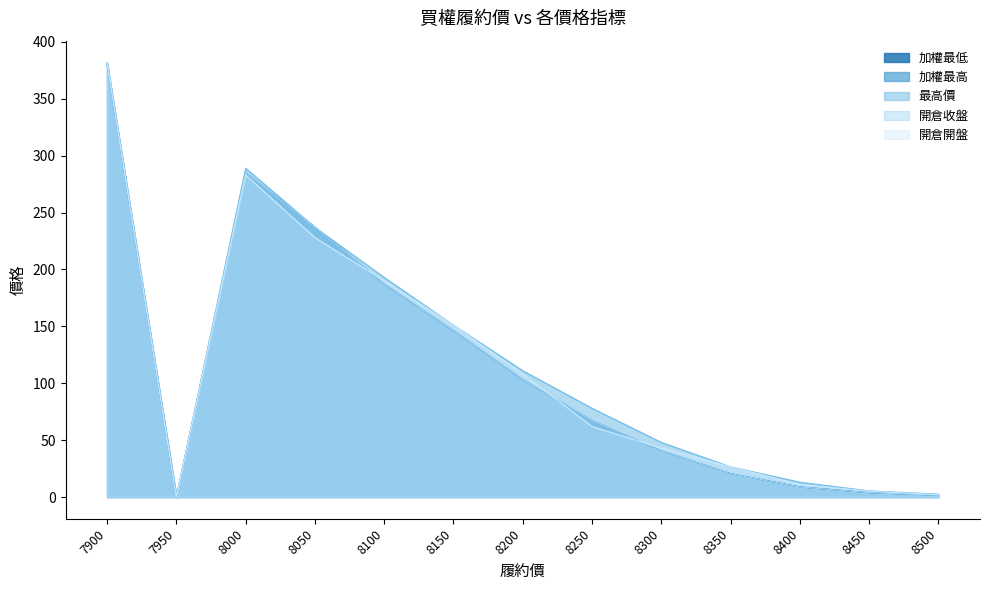

Rank the series at 8450 from lowest to highest value.

加權最低, 加權最高, 開倉收盤, 開倉開盤, 最高價